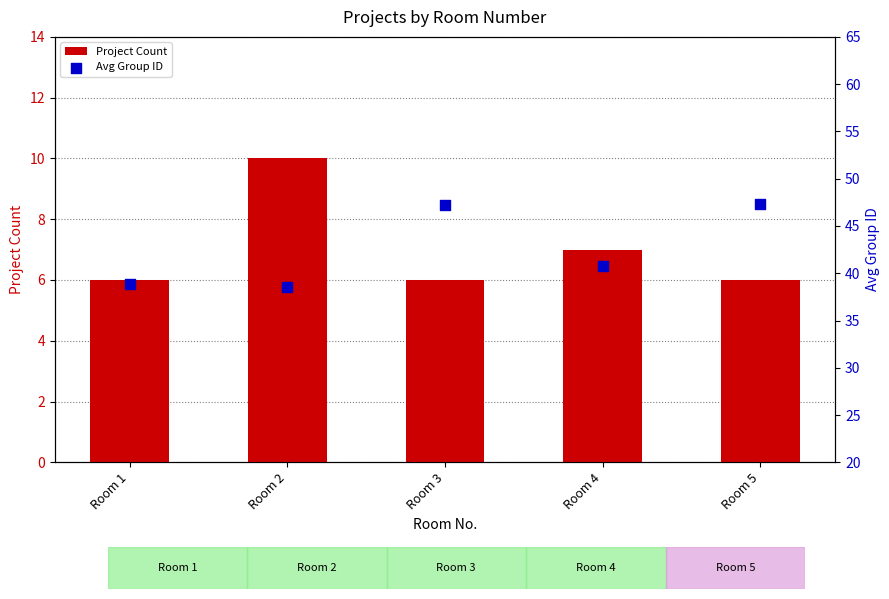

At which category is the sum across all series the highest?

Room 5